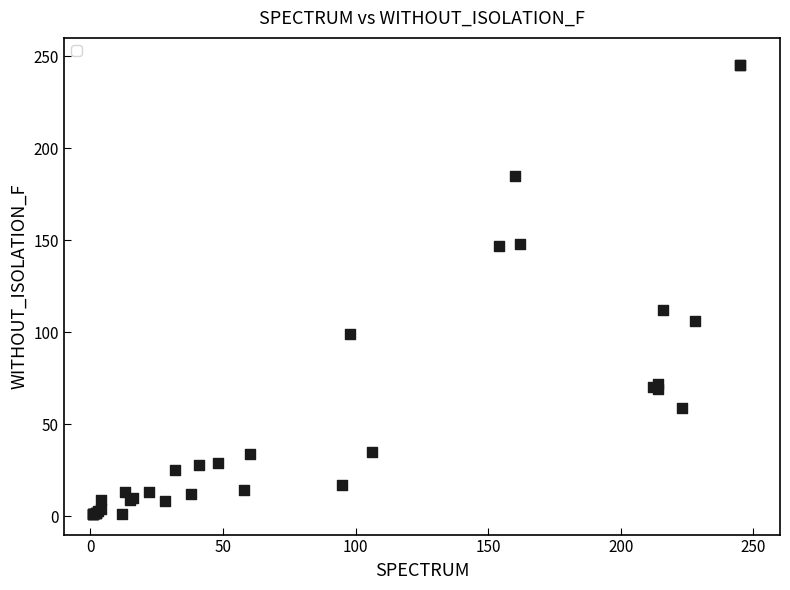

What Y value in the scatter plot is closest to 123?

112